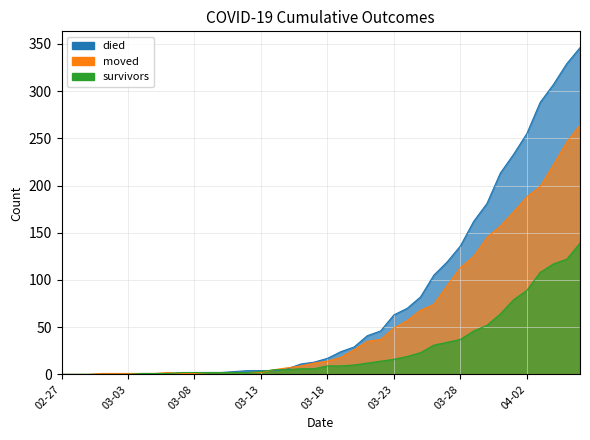

How many lines are shown in the chart?

3